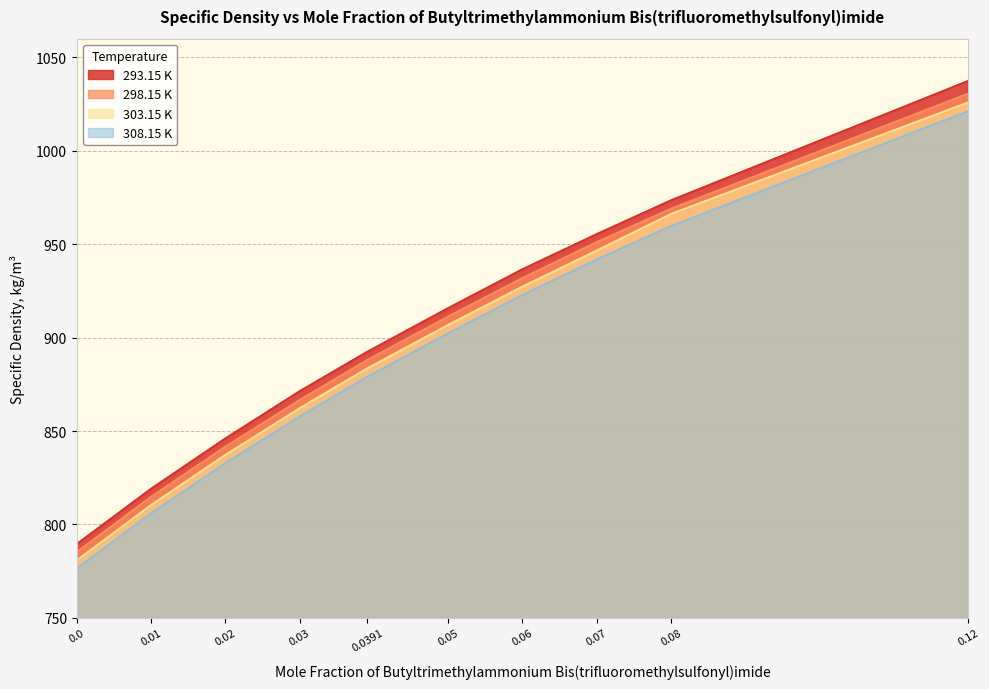

Which has a higher value, 0.12 or 0.0391?

0.12